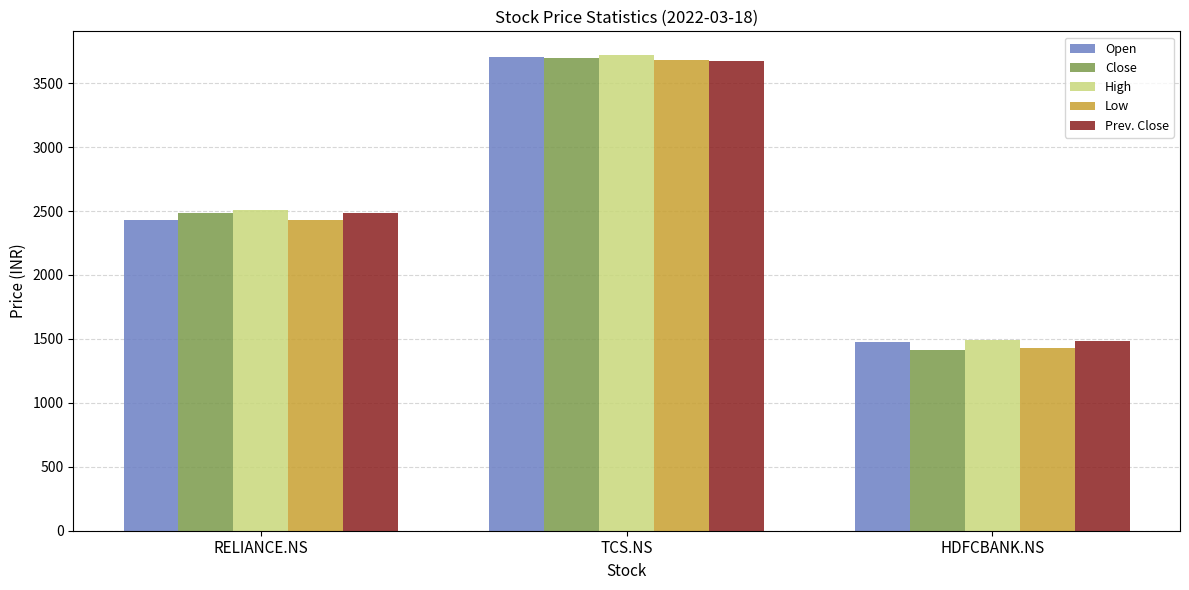

At how many categories does at least one series exceed 3446?

1